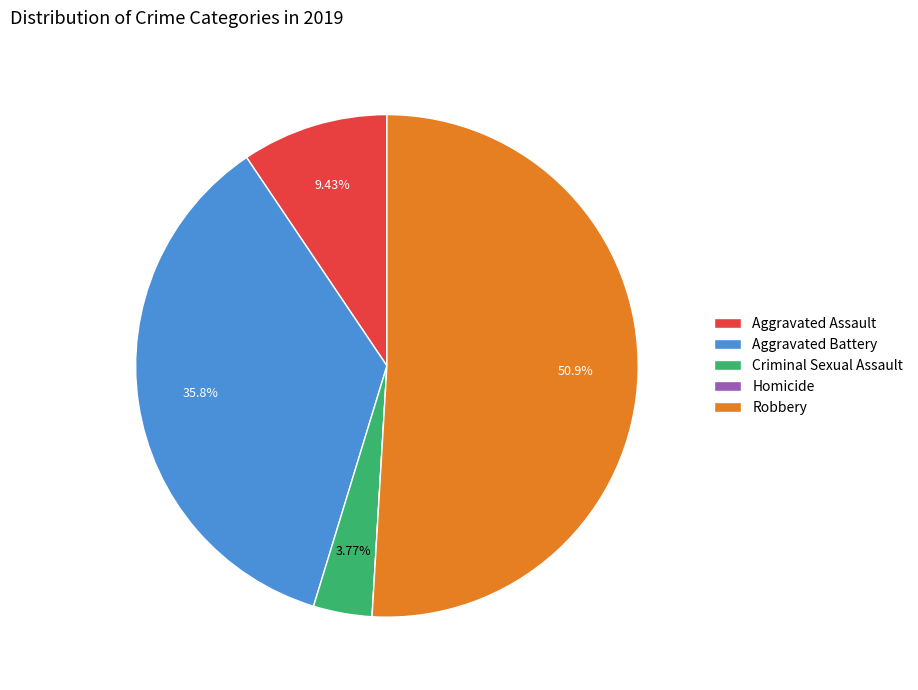

Approximately how many times larger is the value at Robbery compared to Criminal Sexual Assault?

13.5